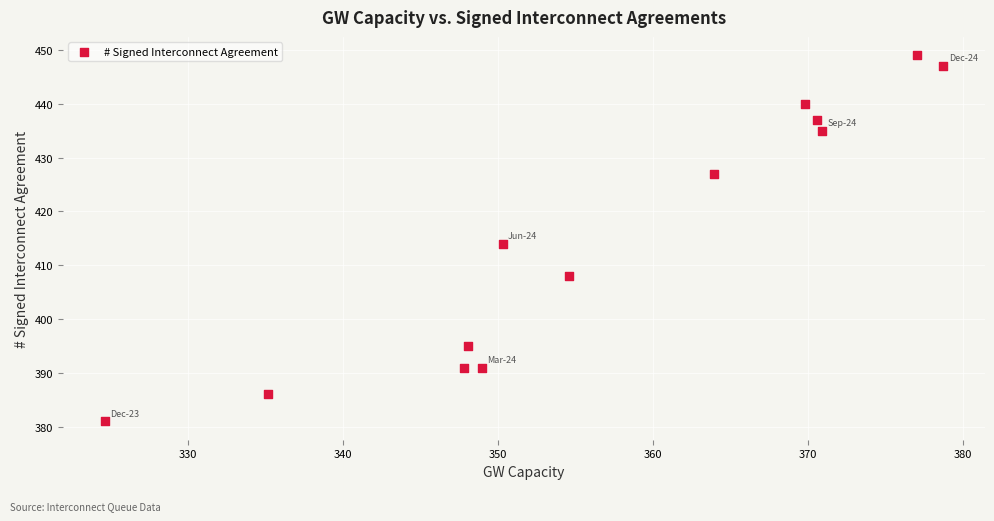

What Y value in the scatter plot is closest to 415?

414